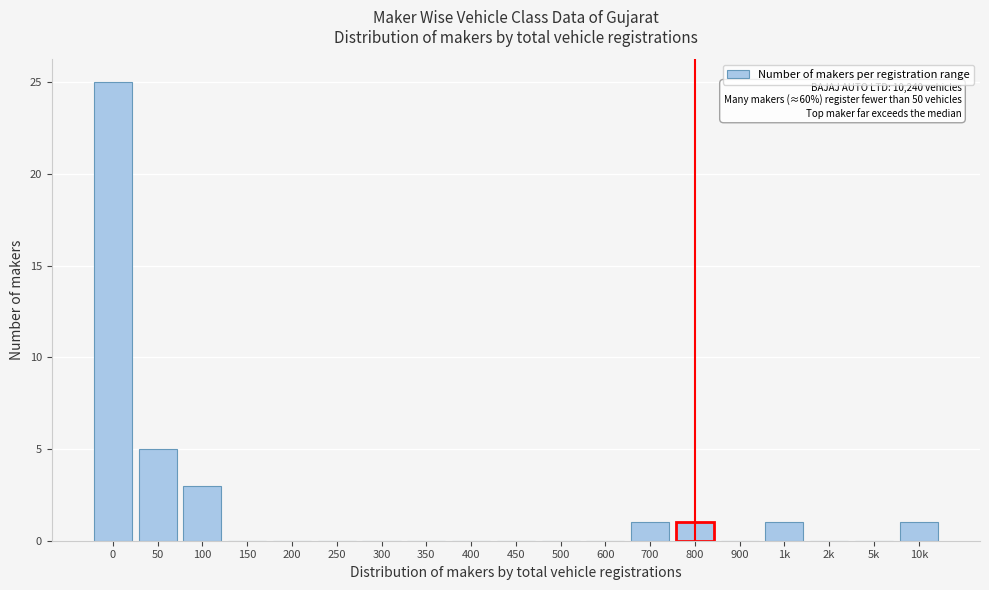

Reading right to left, extract all data points from this chart.

10k=1	5k=0	2k=0	1k=1	900=0	800=1	700=1	600=0	500=0	450=0	400=0	350=0	300=0	250=0	200=0	150=0	100=3	50=5	0=25